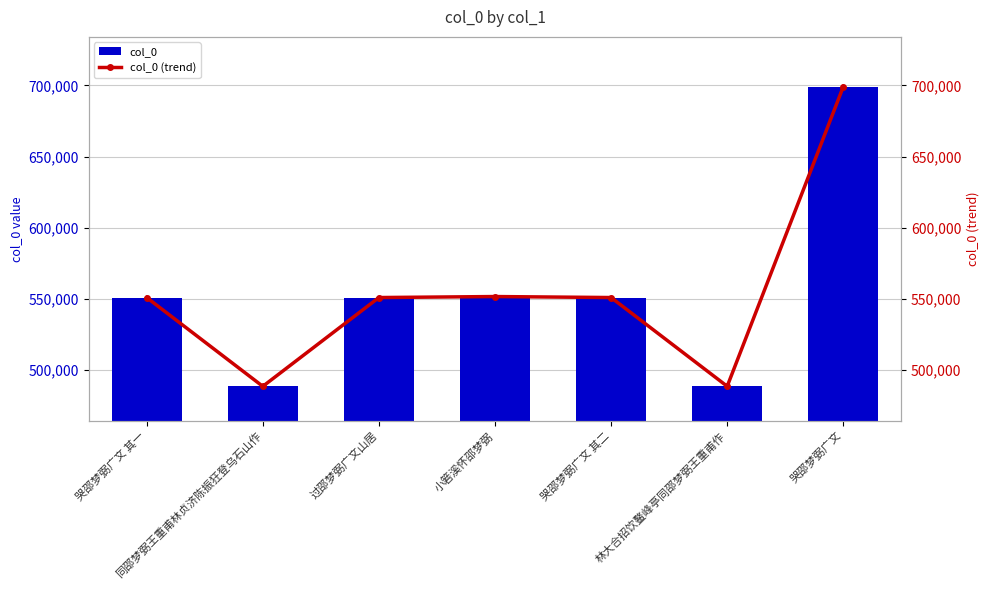

How many categories are shown in the chart?

7